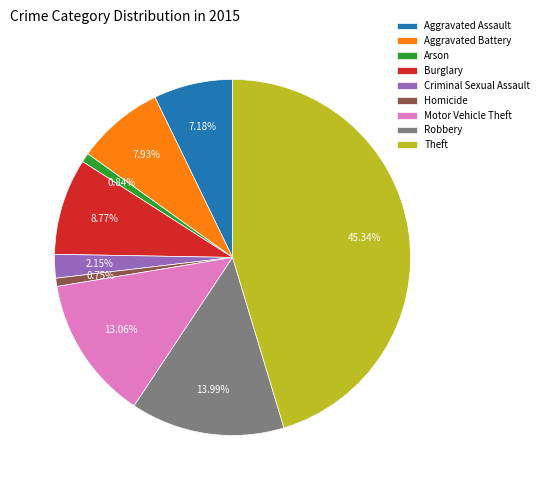

How many slices are in this pie chart?

9